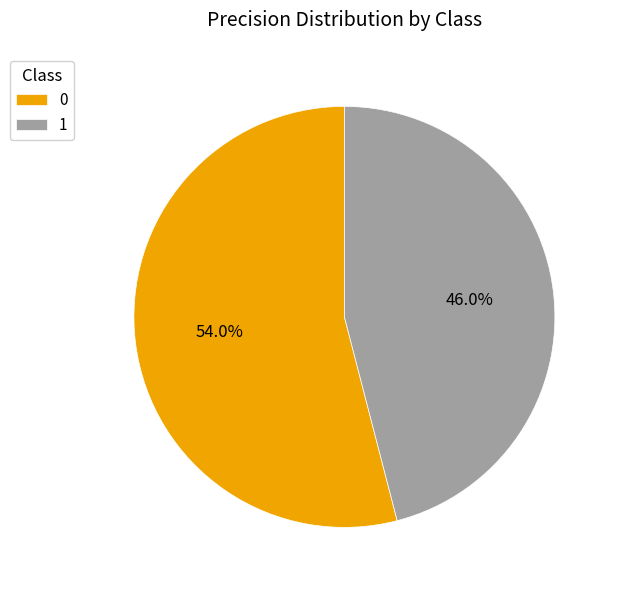

Which category has the smallest portion of the pie?

1